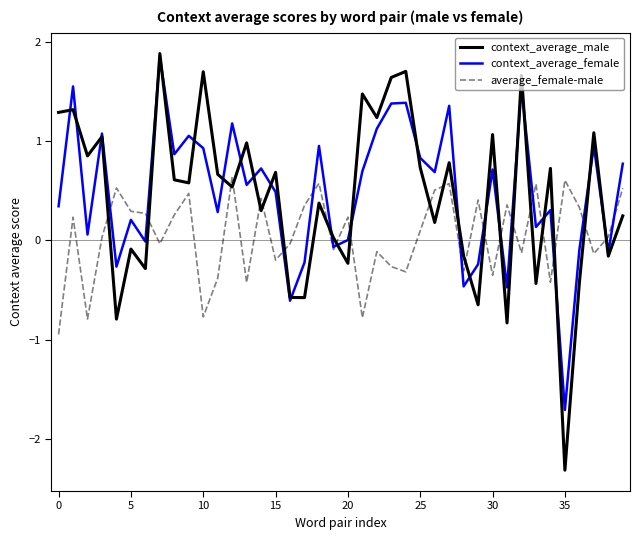

Does the chart have visible grid lines?

No